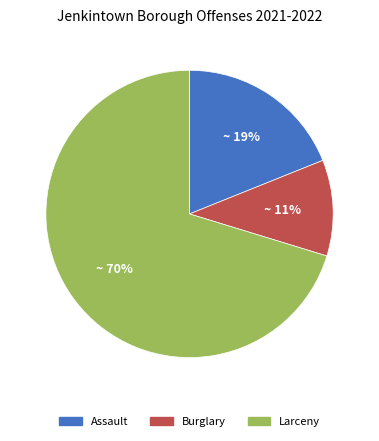

Does any single category account for the majority?

Yes